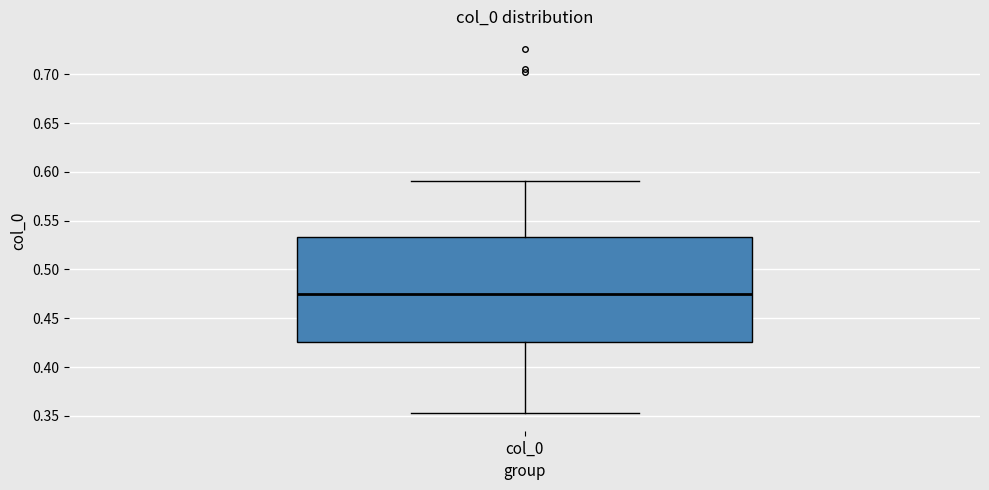

Where does the lower whisker of the box for col_0 end on the y-axis? The values are not printed on the chart, so give them approximately, as read against the axis.

0.355